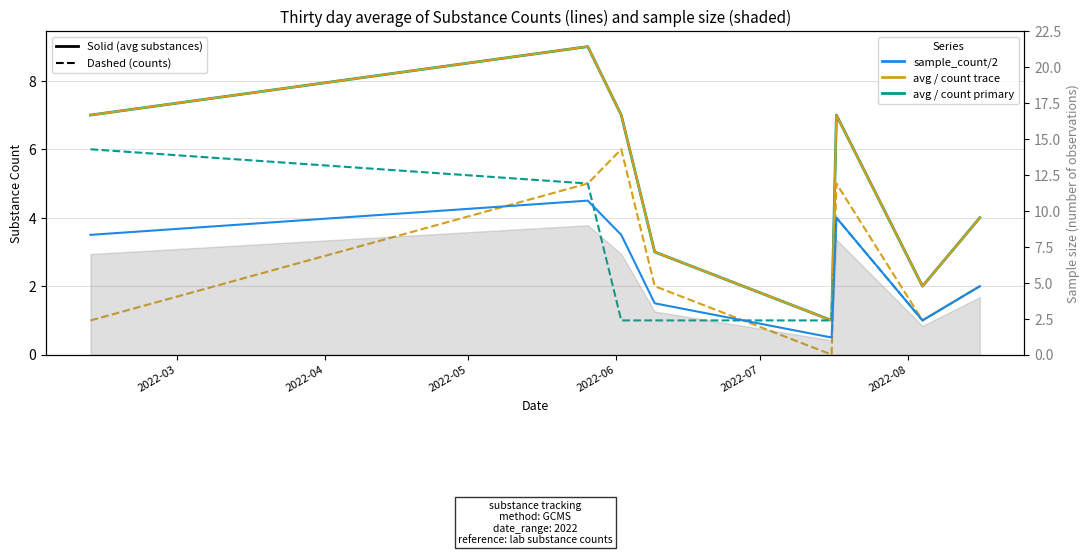

True or false: avg_num_substances_any (solid) and avg_num_substances (solid) intersect in this chart.

False